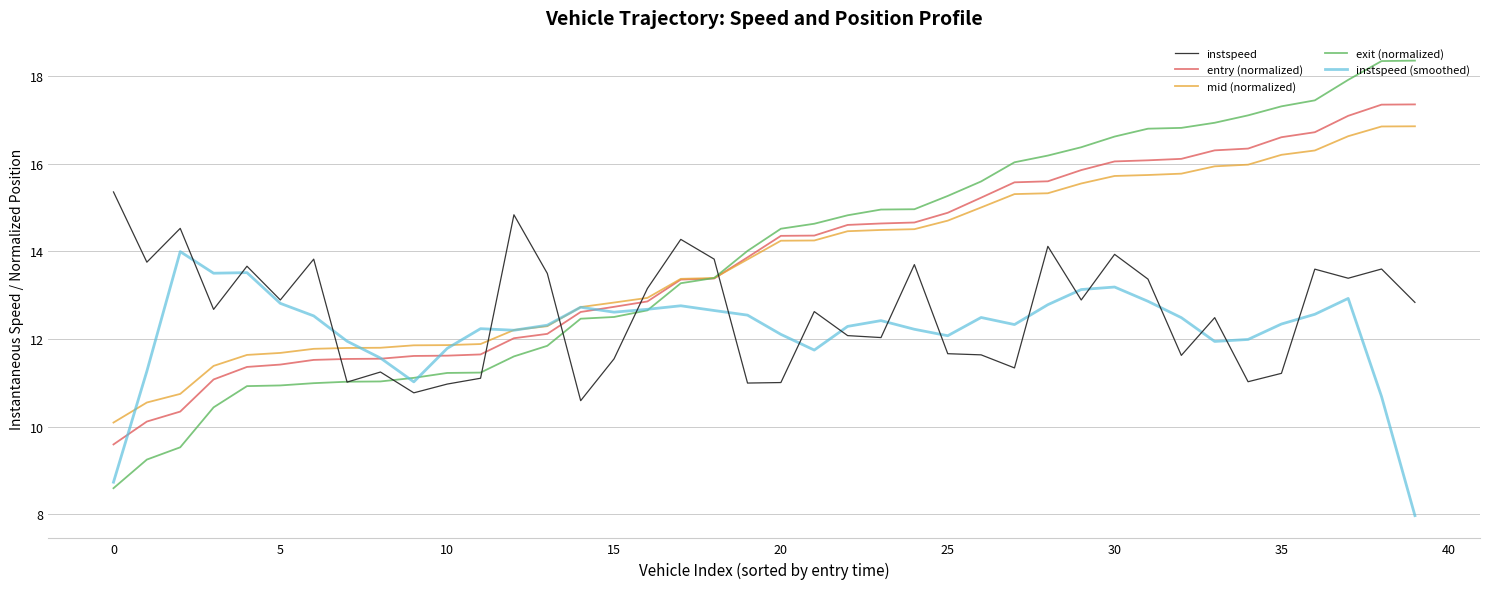

Which series has the largest range (max minus min)?

exit (normalized)